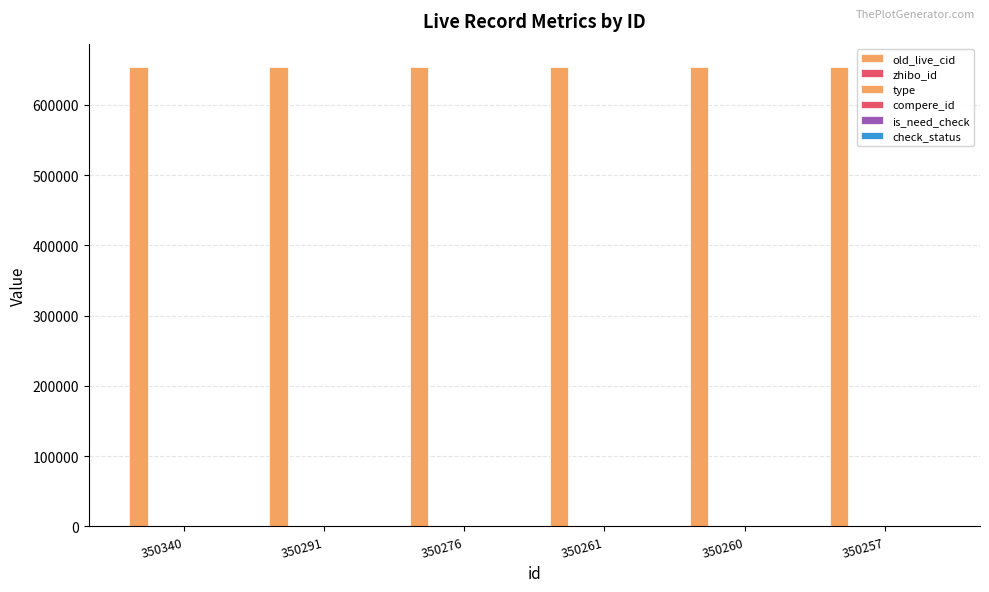

What is the spread (max minus min) of values at 350261?

654097